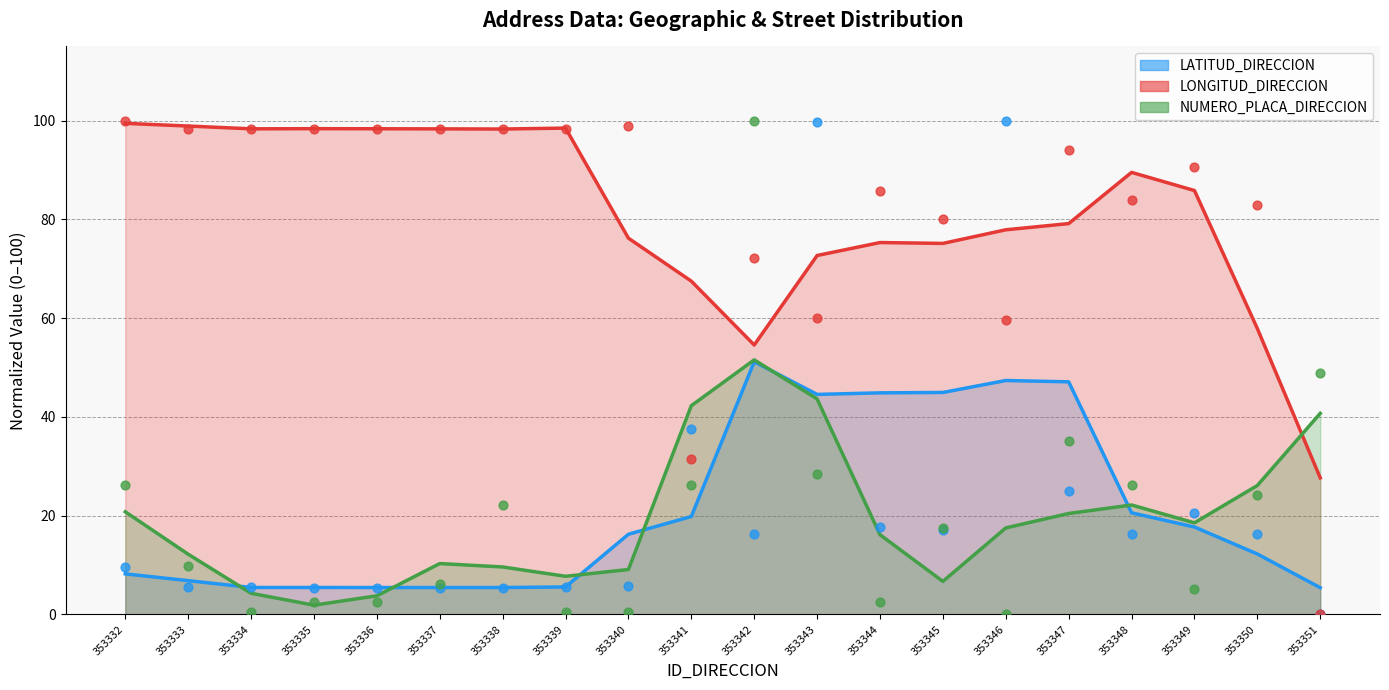

Is the value of LONGITUD_DIRECCION at 353344 greater than the value of NUMERO_PLACA_DIRECCION at 353333?

Yes